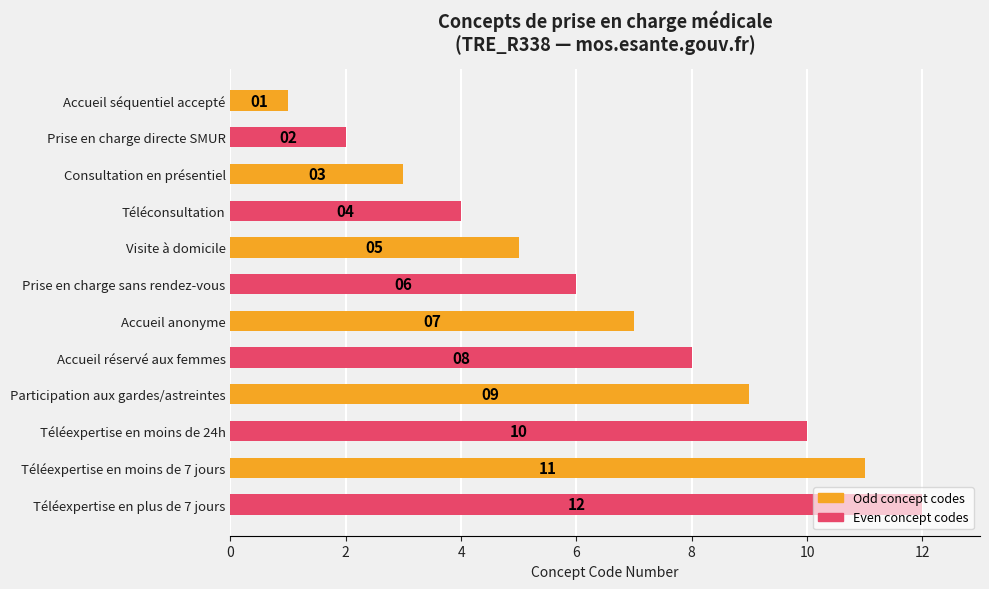

What is the change in value from Consultation en présentiel to Accueil anonyme?

+4